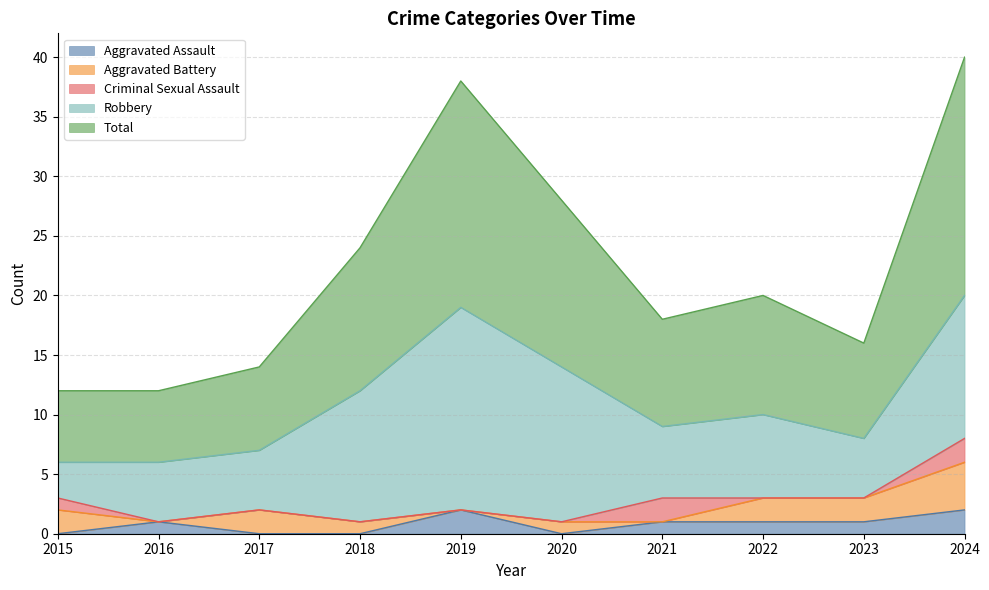

Where is the first local maximum for Aggravated Battery?

2017